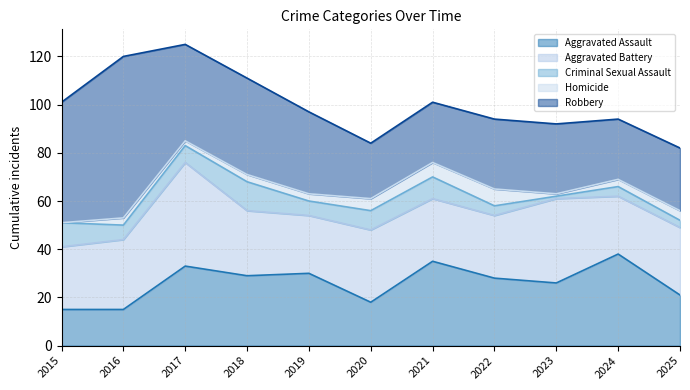

What is the greatest value displayed?

67